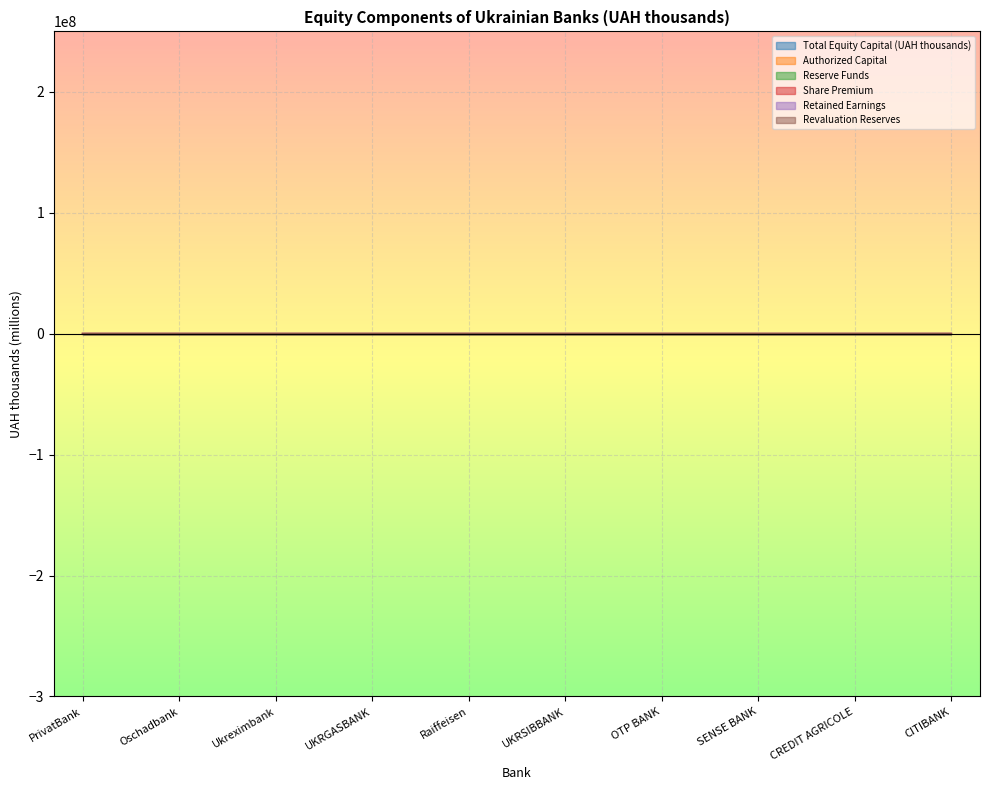

Read the Retained Earnings value at UKRSIBBANK.

5.9